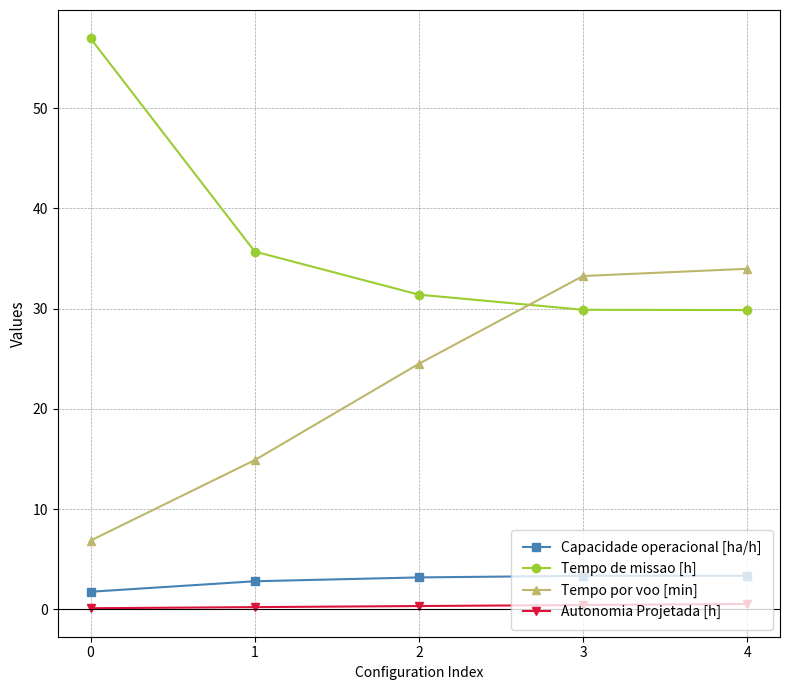

Which series has the largest total across all categories?

Tempo de missao [h]